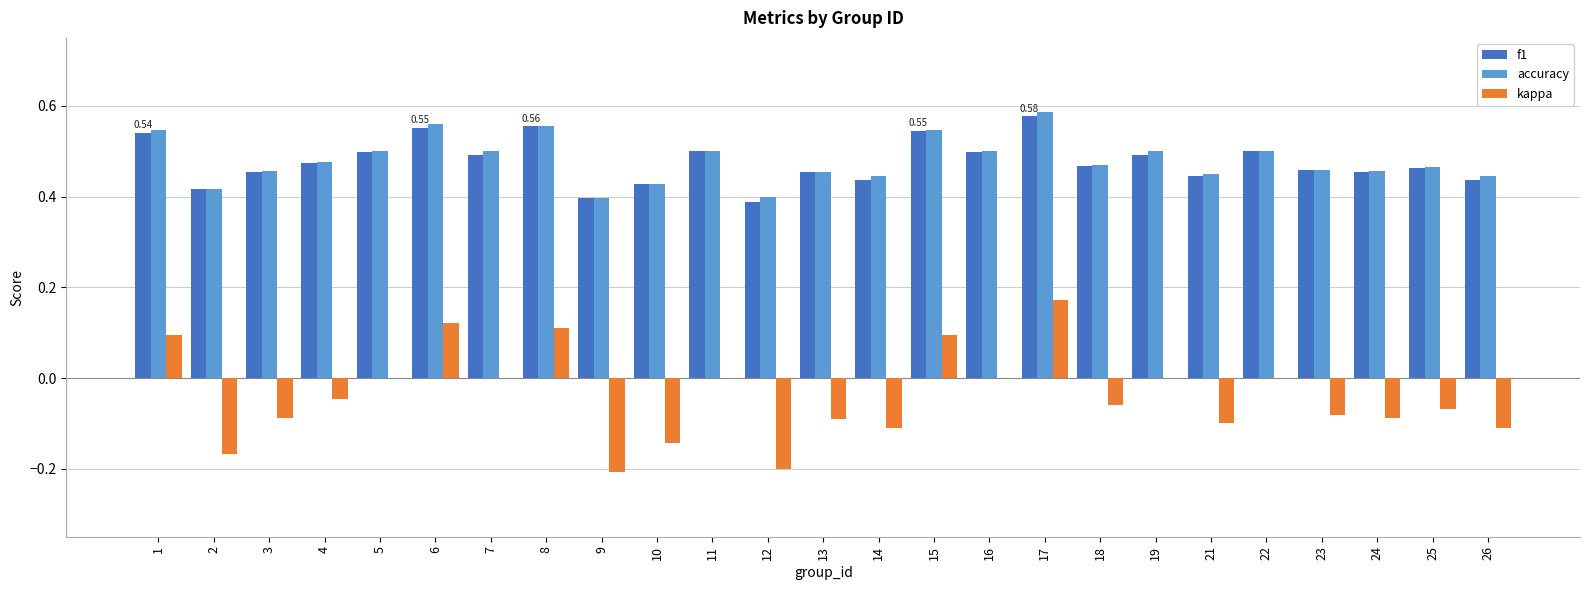

What is the sum of all f1 values?

11.9